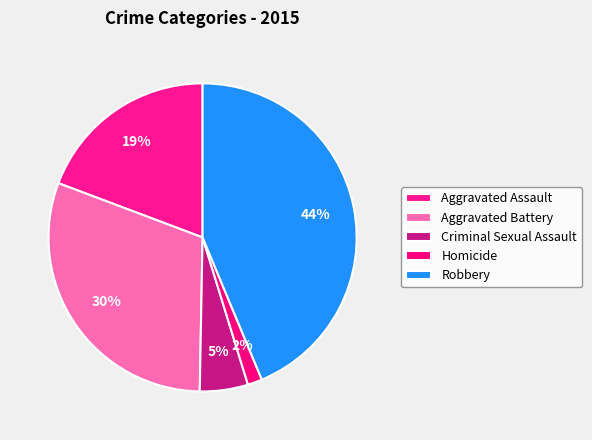

Do Criminal Sexual Assault and Aggravated Battery together represent more than half of the pie?

No